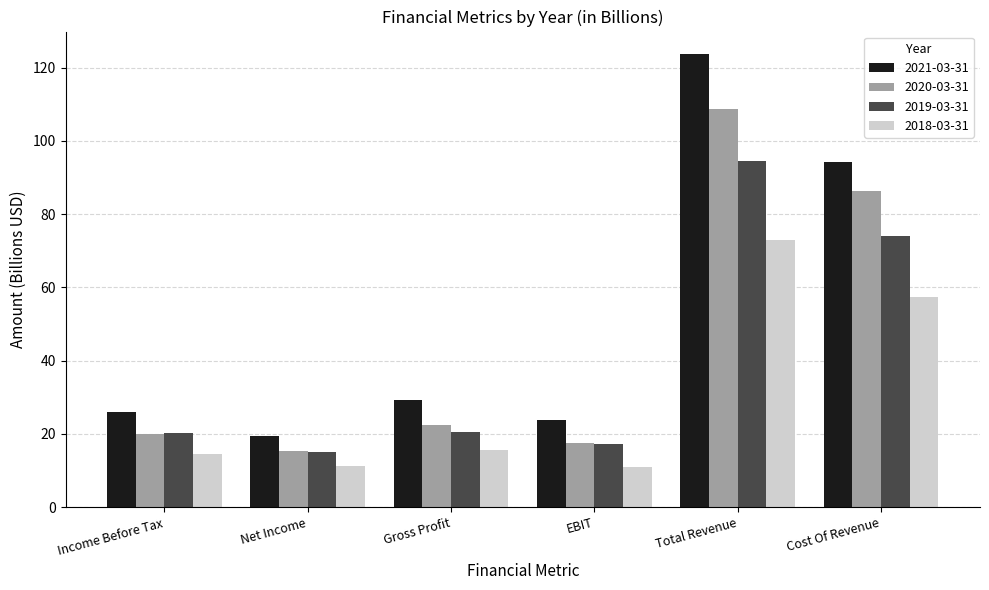

What is the difference between the maximum and minimum values in the 2020-03-31 series?

93.6